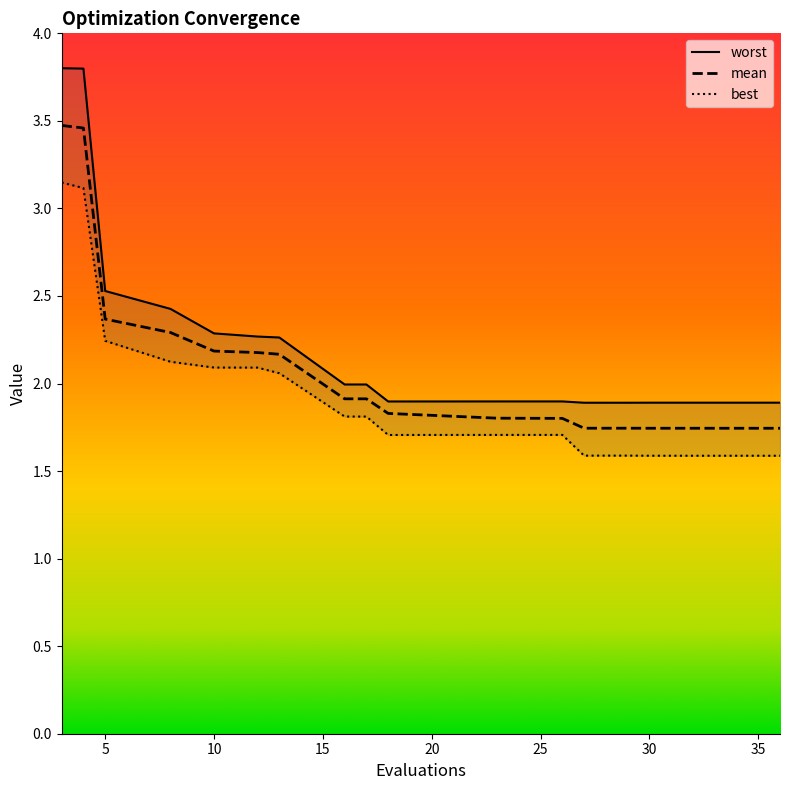

Is it true that mean equals 0.5 at 17?

False